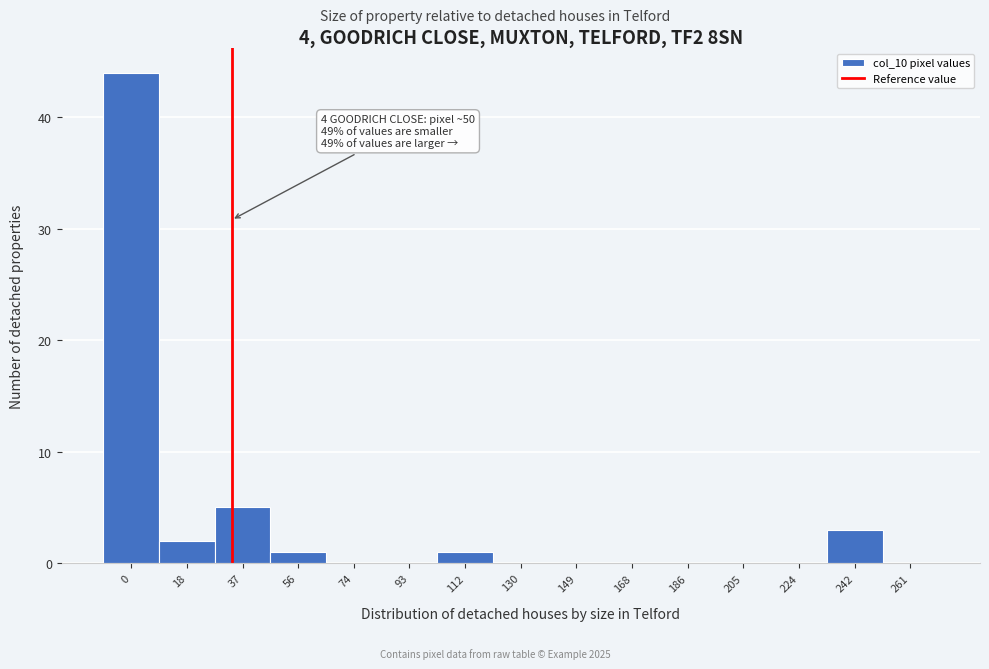

Reading left to right, what are all the values shown in this chart?

0=44	18=2	37=5	56=1	74=0	93=0	112=1	130=0	149=0	168=0	186=0	205=0	224=0	242=3	261=0